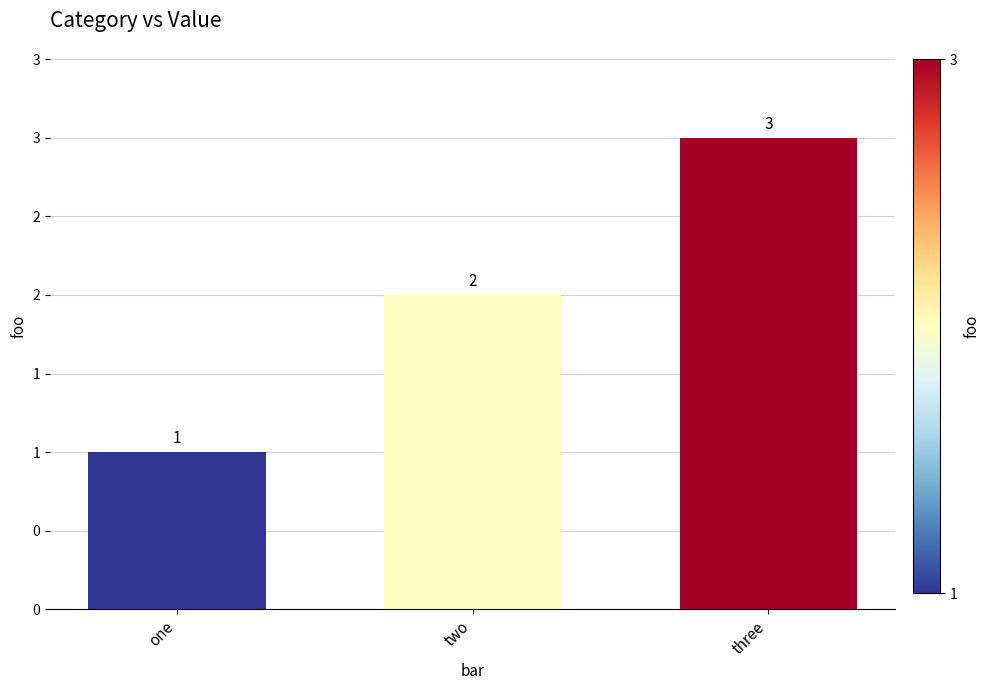

Does the chart contain any negative values?

No